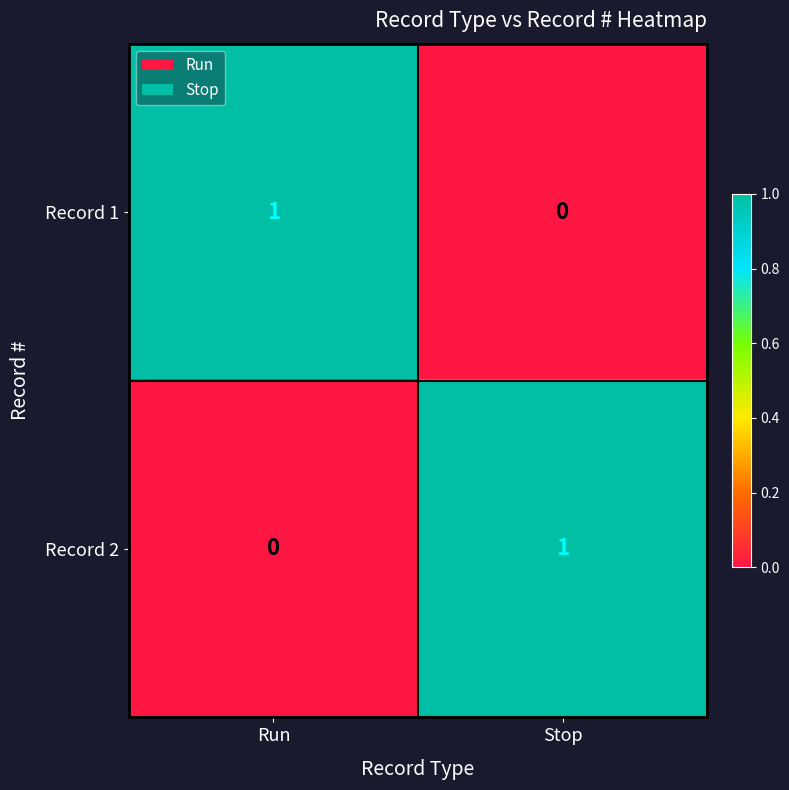

Where is Record 1 nearest to the value 0?

Stop